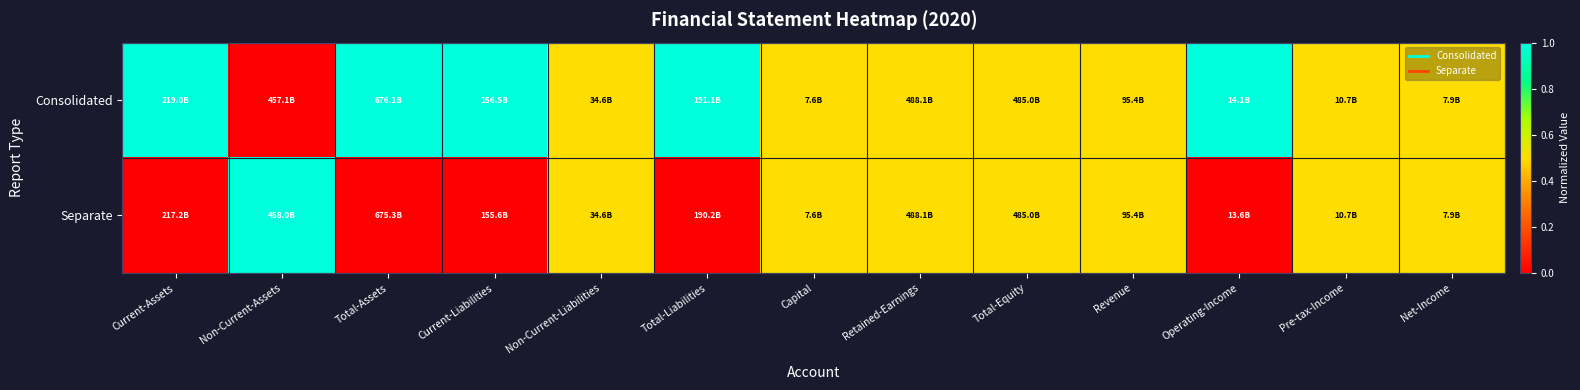

List the series in order of their peak value, highest first.

Consolidated, Separate